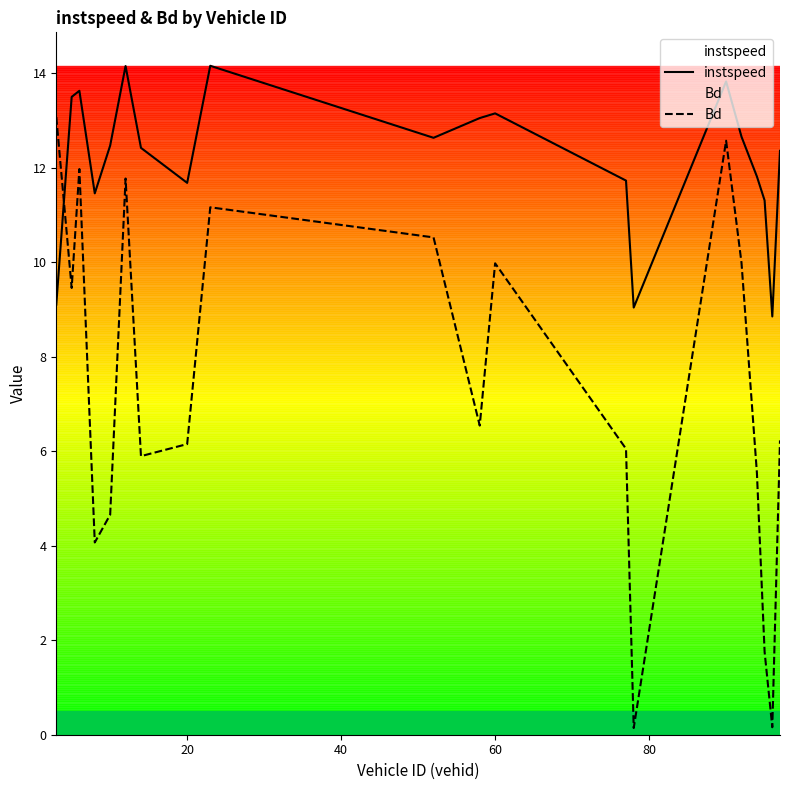

What is the difference between the maximum and minimum values in the instspeed series?

5.3